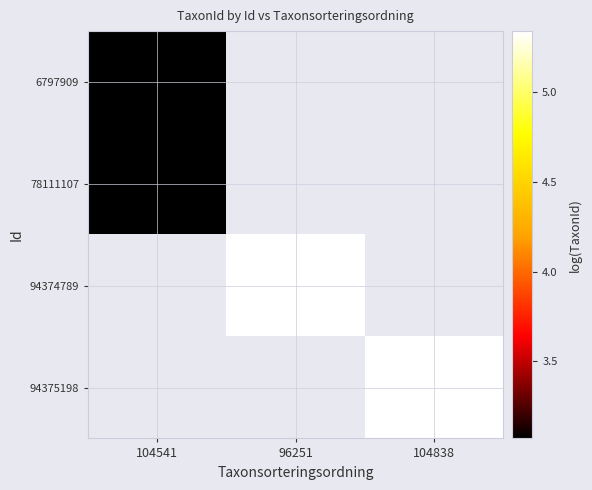

Rank the series at 104838 from lowest to highest value.

6797909, 78111107, 94374789, 94375198